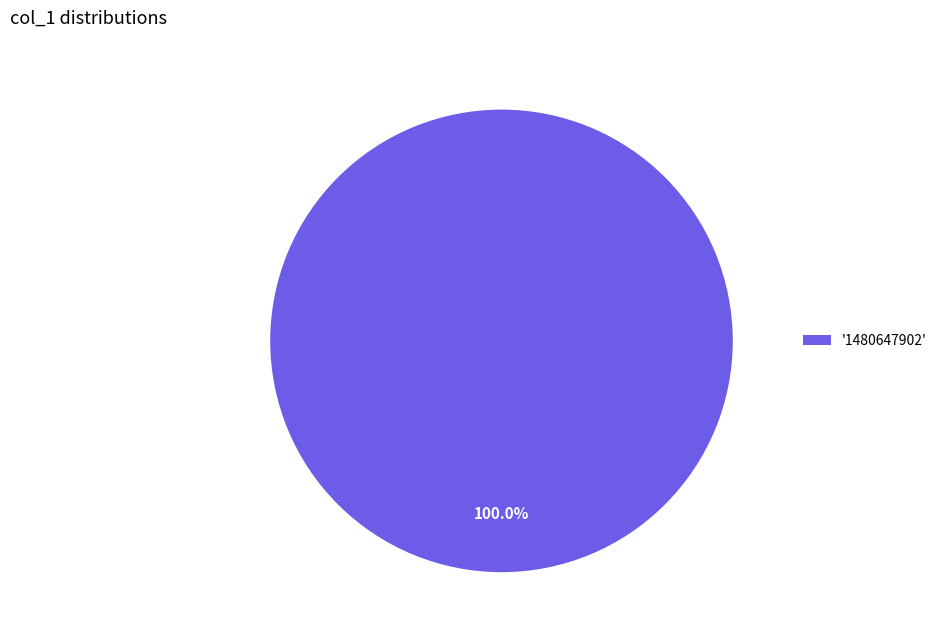

Rank the categories by value from highest to lowest.

'1480647902'